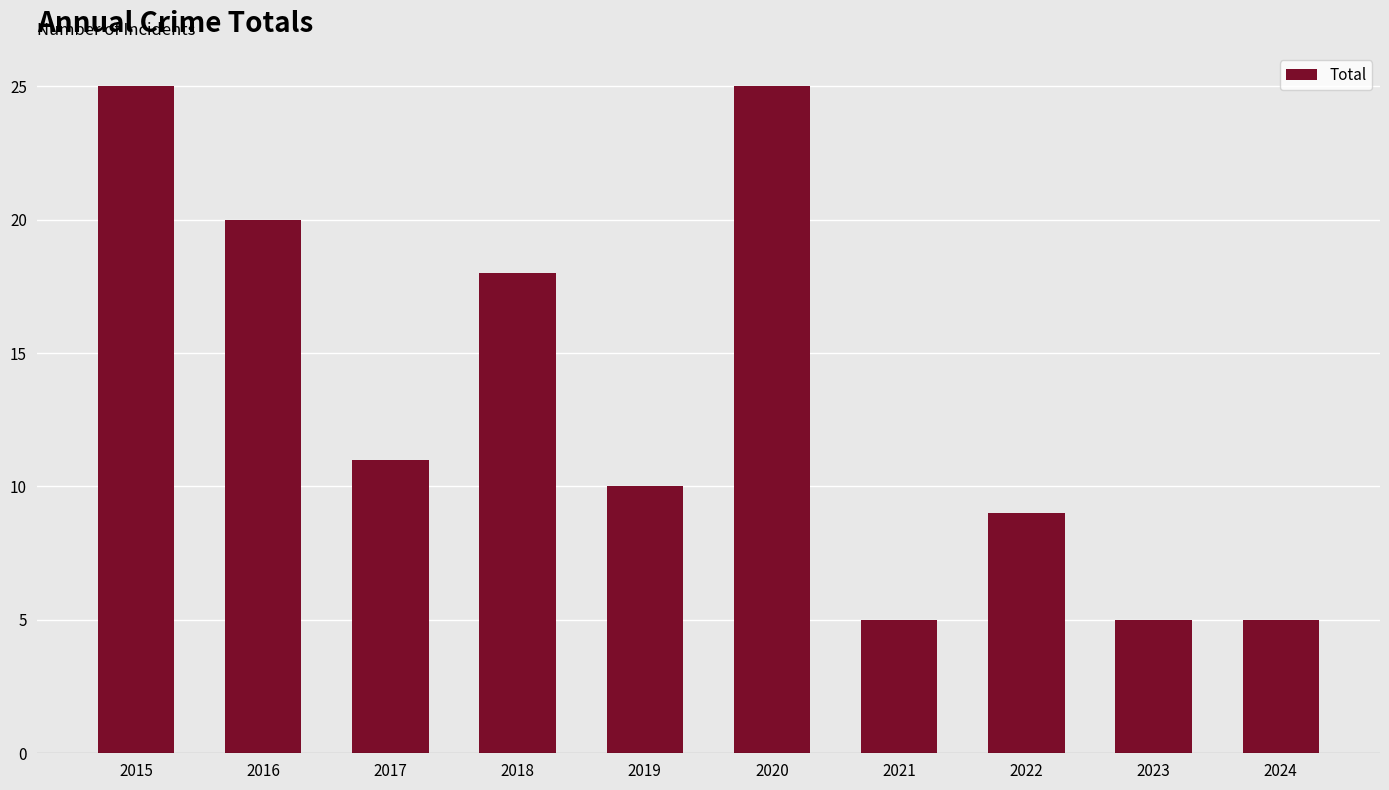

What is the change in value from 2016 to 2019?

-10